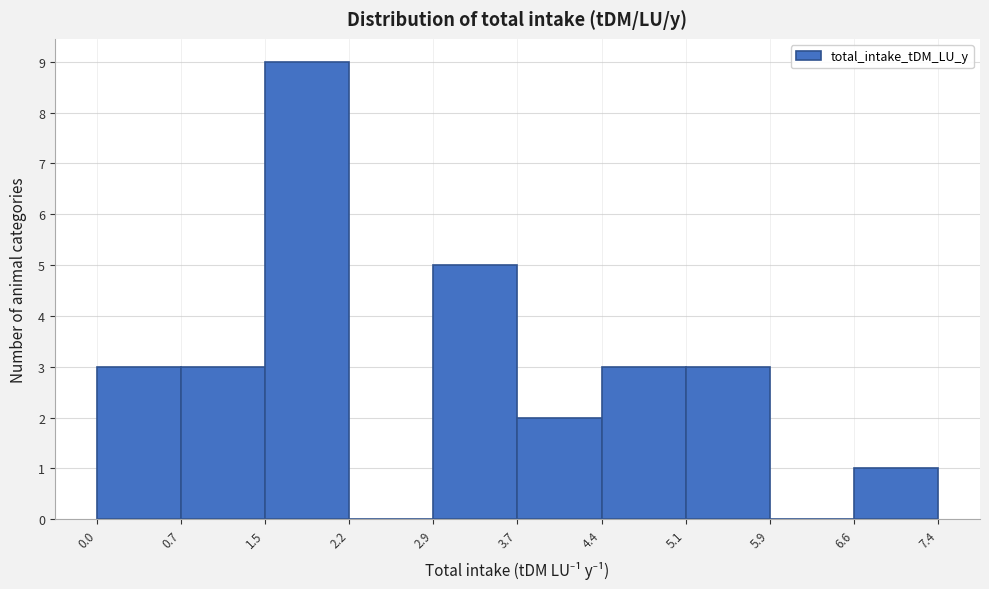

What is the height of the bar covering 4.4 to 5.1 on the x-axis? The values are not printed on the chart, so give them approximately, as read against the axis.

3